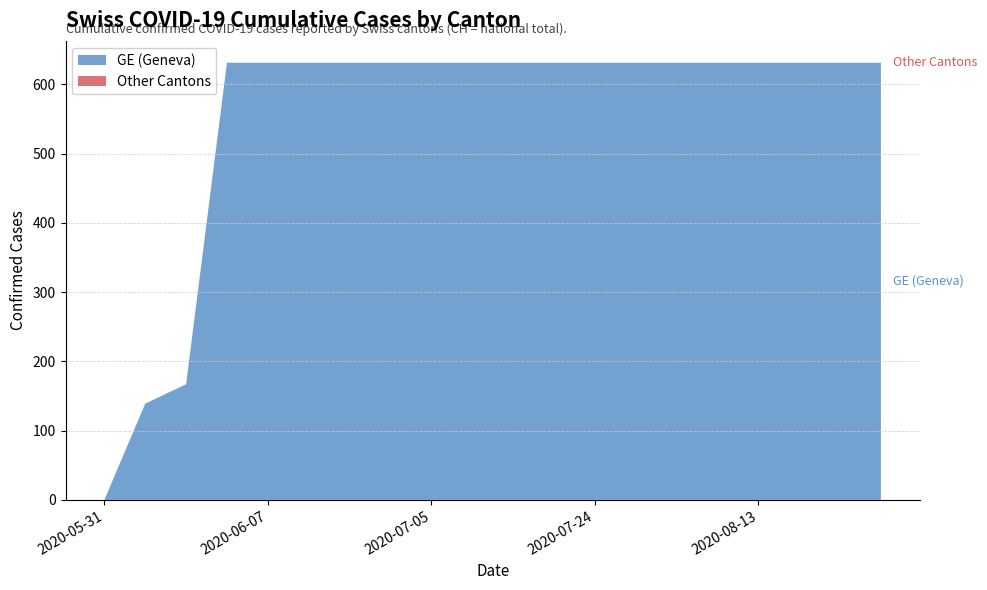

The value of GE (Geneva) at 2020-05-31 is -342. True or false?

False